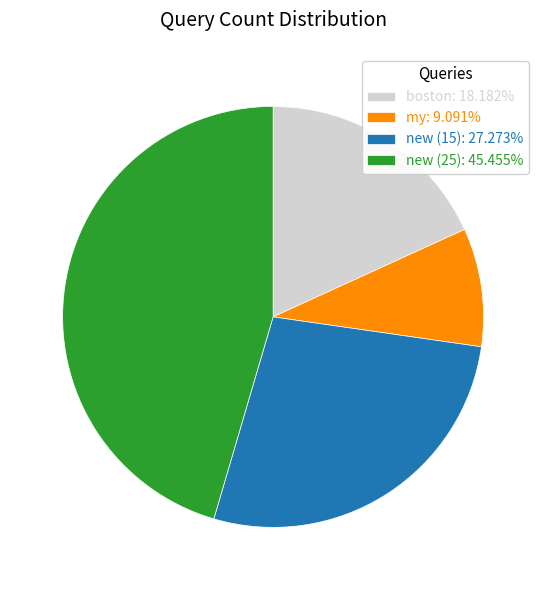

Which category has the biggest portion of the pie?

new (25)